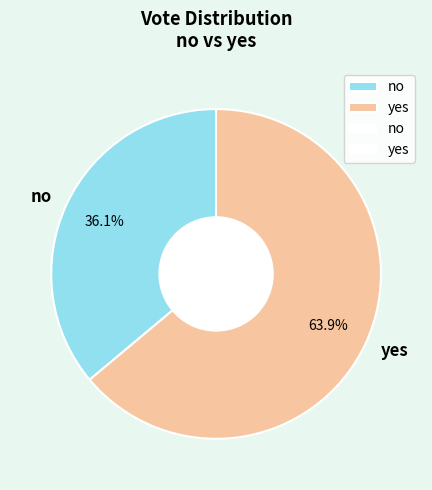

To the nearest percent, what is the difference between the yes and no slice percentages?

28%